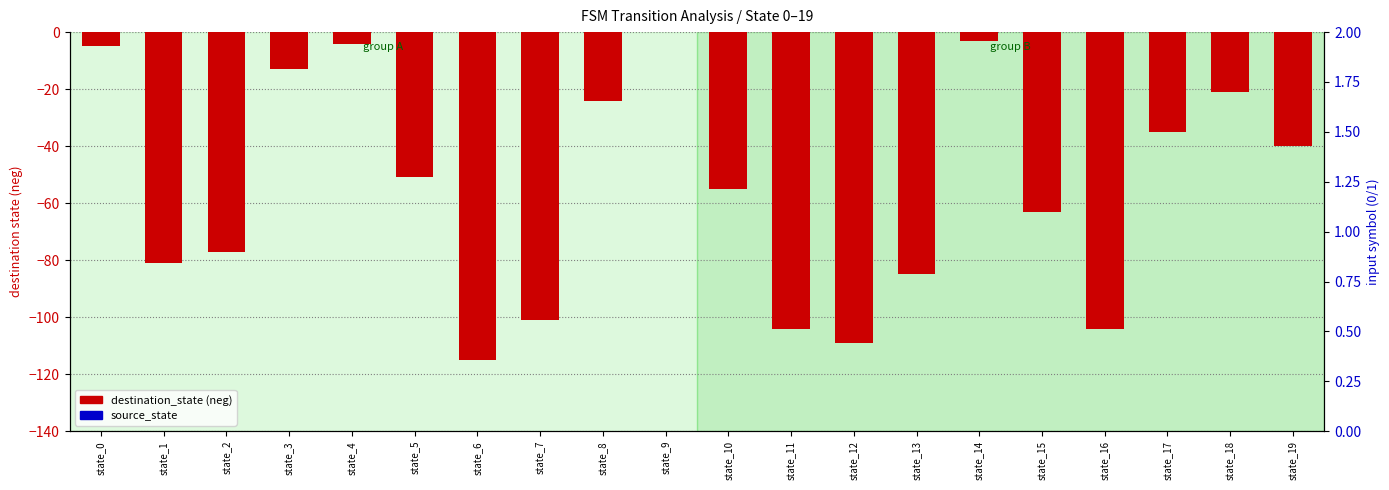

Does the chart contain stacked bars?

No